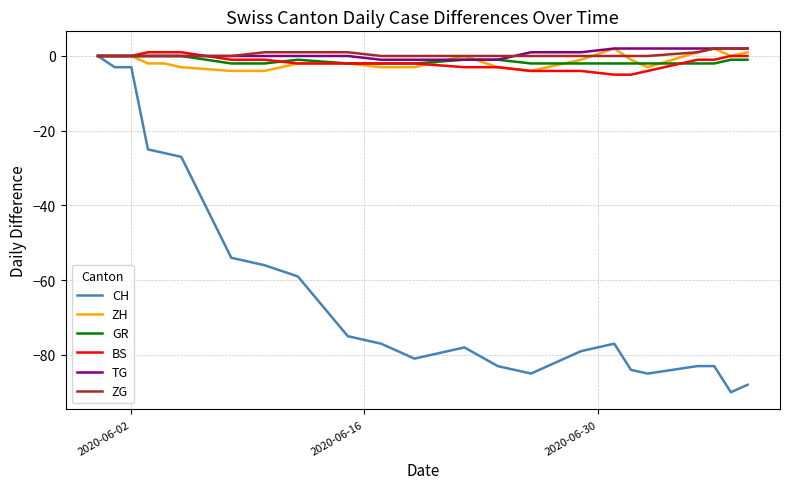

Which series has the widest spread of values?

CH